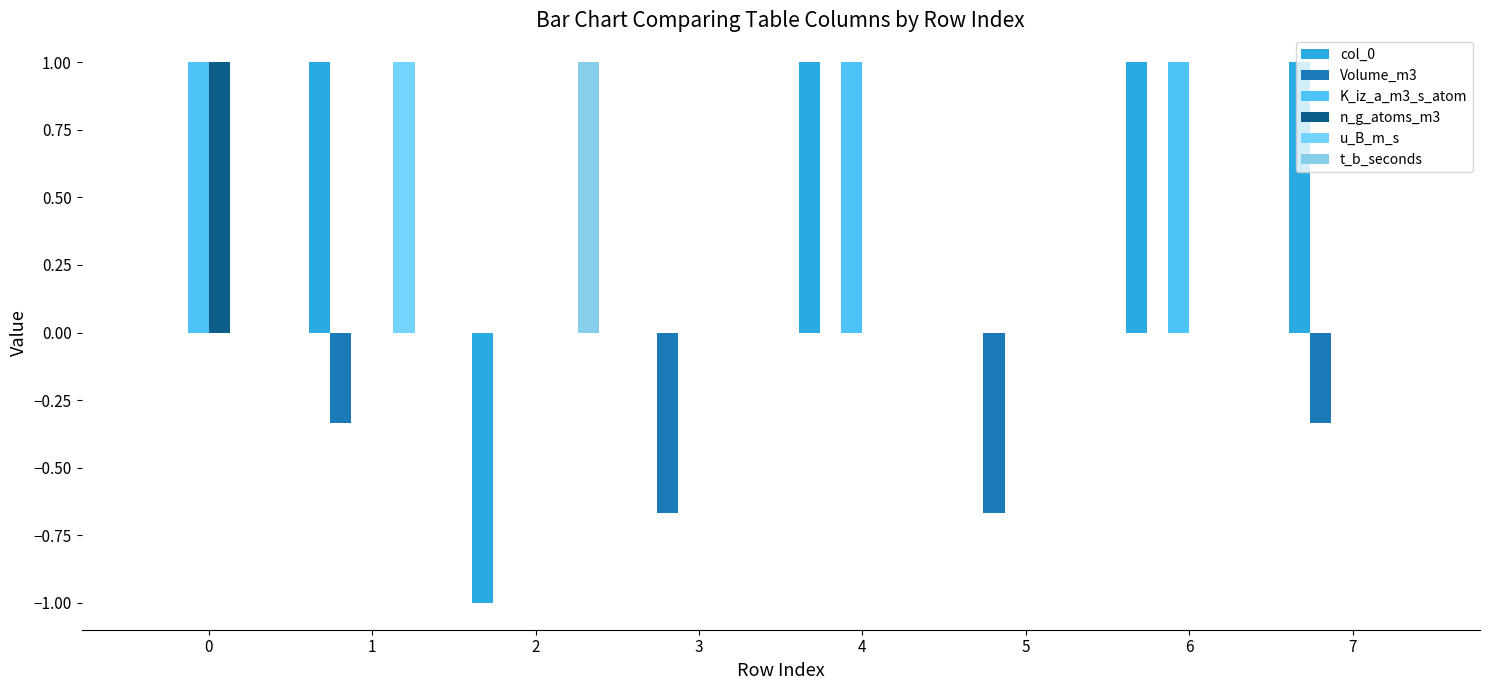

Reading left to right, transcribe all the data shown in this chart.

col_0: 0.0	1.0	-1.0	0.0	1.0	0.0	1.0	1.0
Volume_m3: 0.0	-0.3	0.0	-0.7	0.0	-0.7	0.0	-0.3
K_iz_a_m3_s_atom: 1.0	0.0	0.0	0.0	1.0	0.0	1.0	0.0
n_g_atoms_m3: 1.0	0.0	0.0	0.0	0.0	0.0	0.0	0.0
u_B_m_s: 0.0	1.0	0.0	0.0	0.0	0.0	0.0	0.0
t_b_seconds: 0.0	0.0	1.0	0.0	0.0	0.0	0.0	0.0